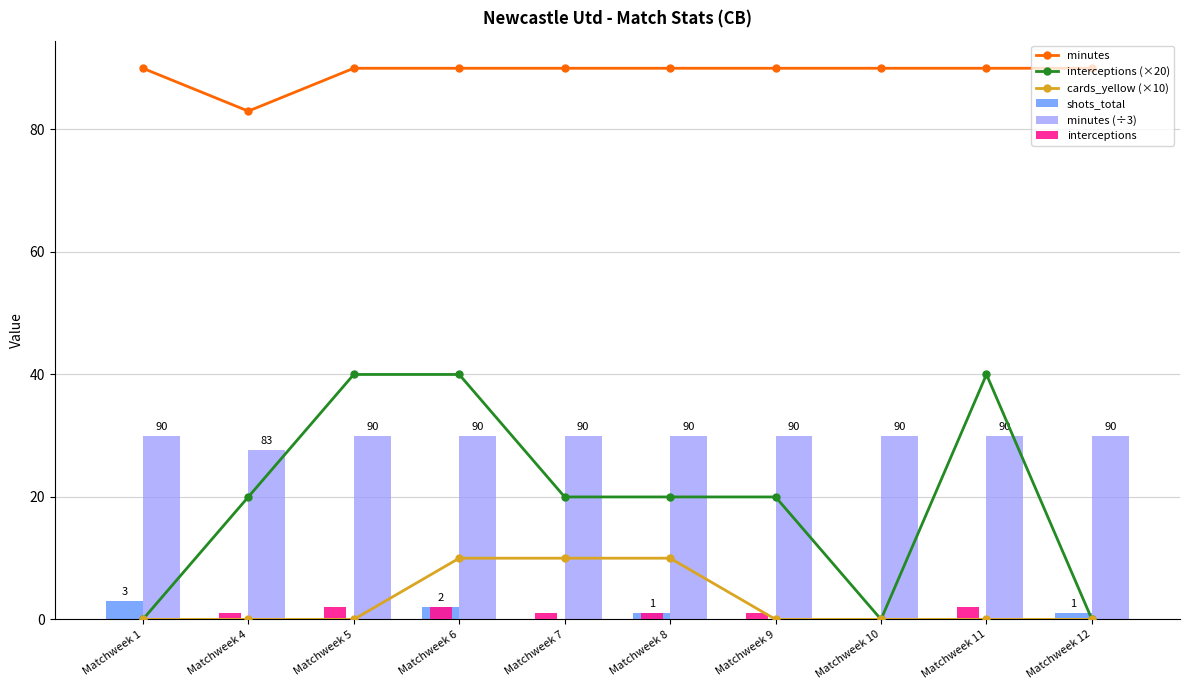

Which series has the largest range (max minus min)?

interceptions (×20)